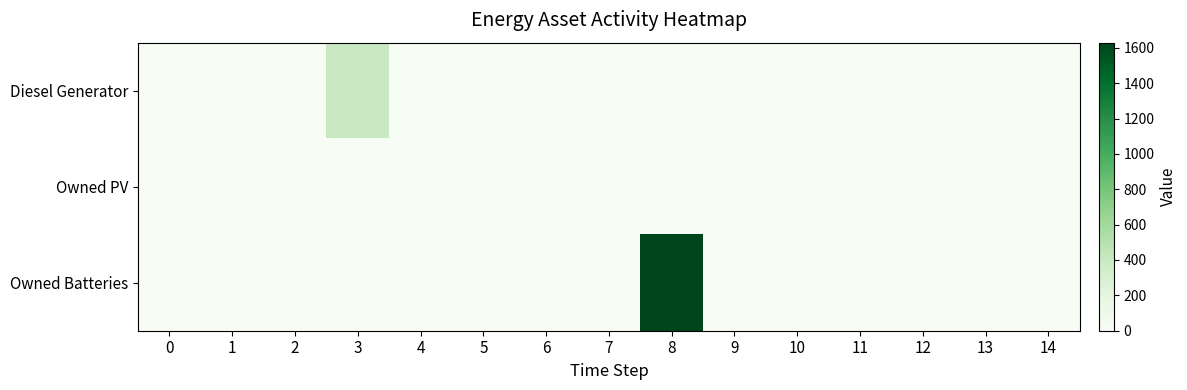

Reading right to left, list all the values displayed in this chart.

Diesel Generator: 14=0	13=0	12=0	11=0	10=0	9=0	8=0	7=0	6=0	5=0	4=0	3=400	2=0	1=0	0=0
Owned PV: 14=0	13=0	12=0	11=0	10=0	9=0	8=0	7=0	6=0	5=0	4=0	3=0	2=0	1=0	0=0
Owned Batteries: 14=0	13=0	12=0	11=0	10=0	9=0	8=1629	7=0	6=0	5=0	4=0	3=0	2=0	1=0	0=0